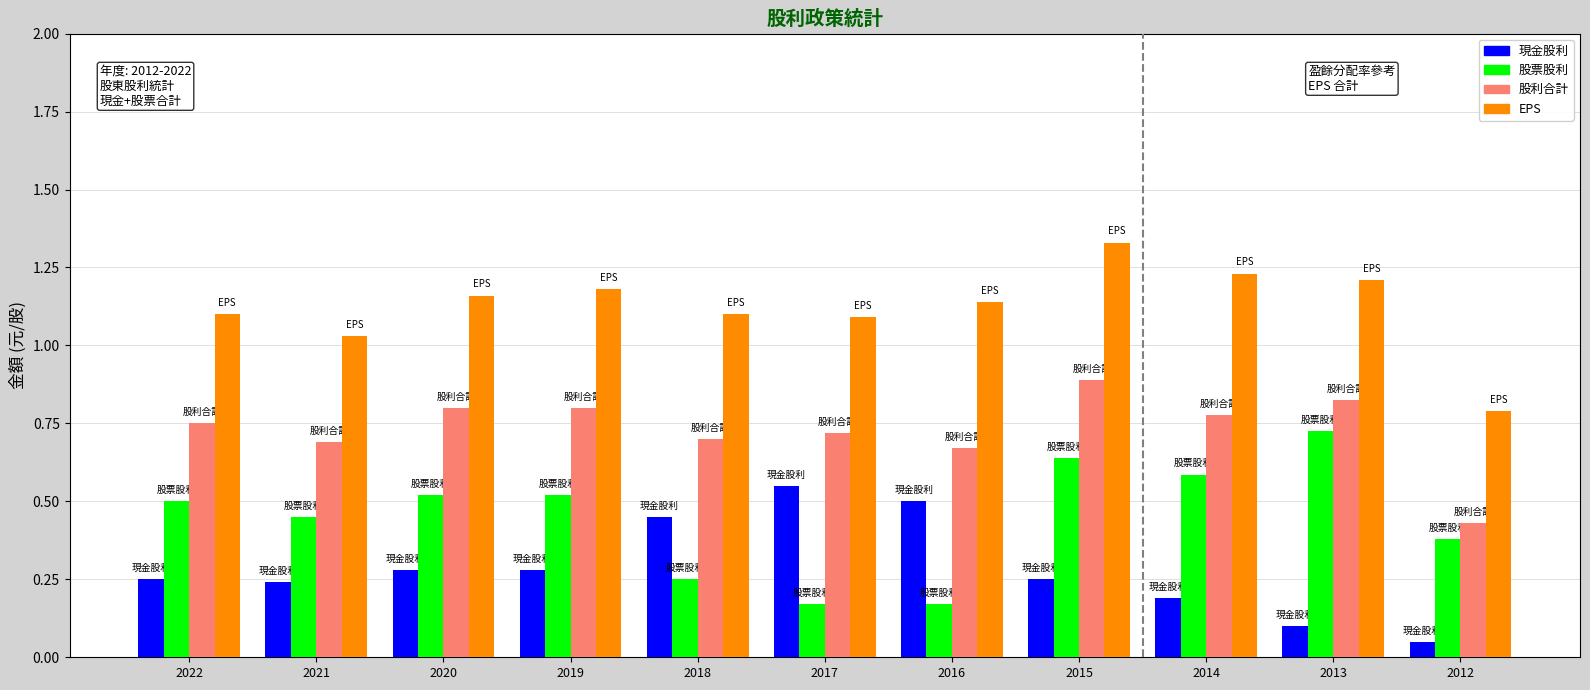

What is the maximum value for 股利合計?

0.9